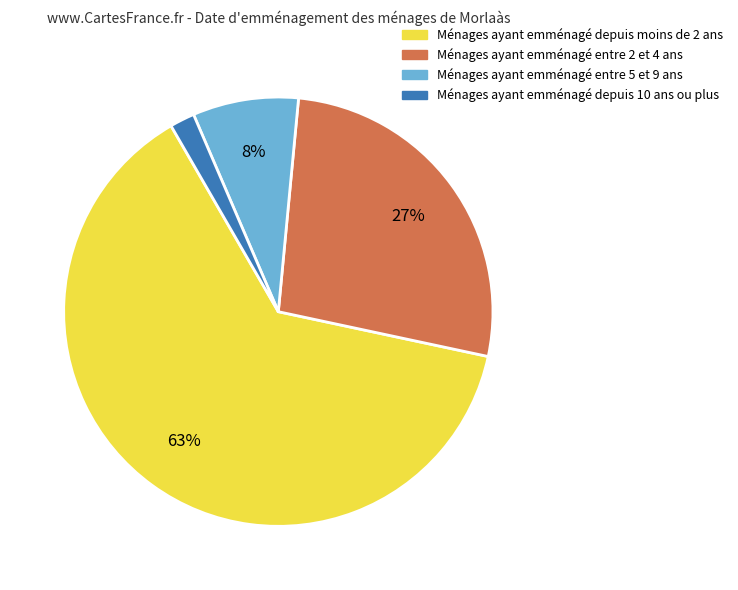

Is there any slice that represents more than half of the pie?

Yes